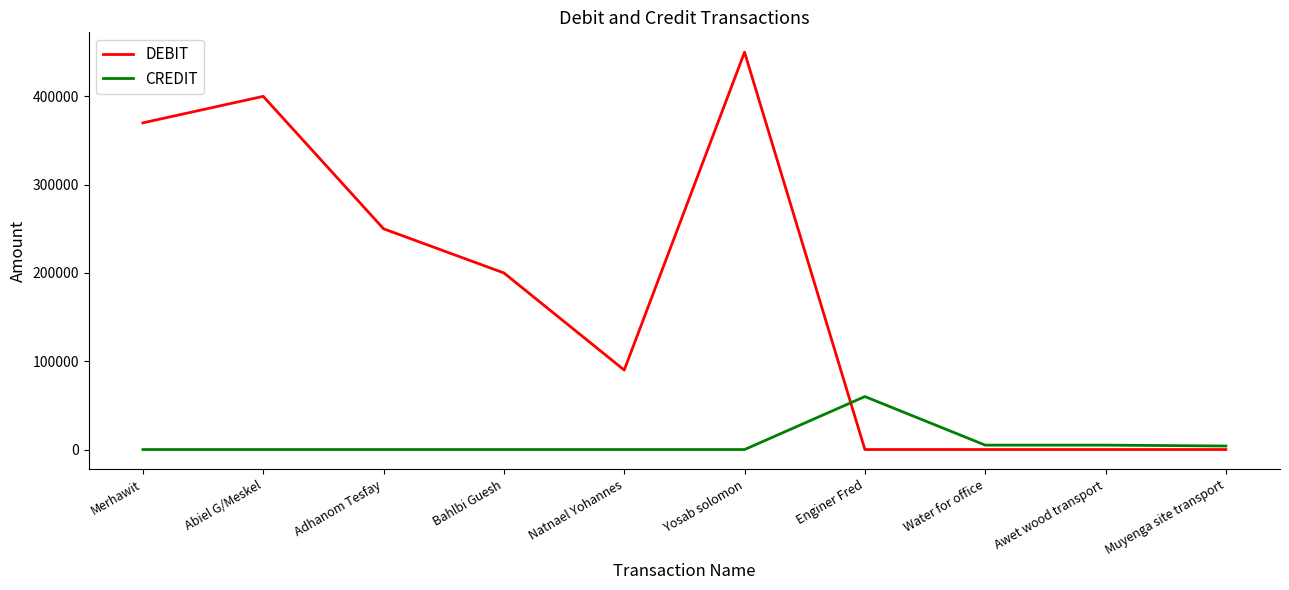

What are all the series names shown in the legend?

DEBIT, CREDIT